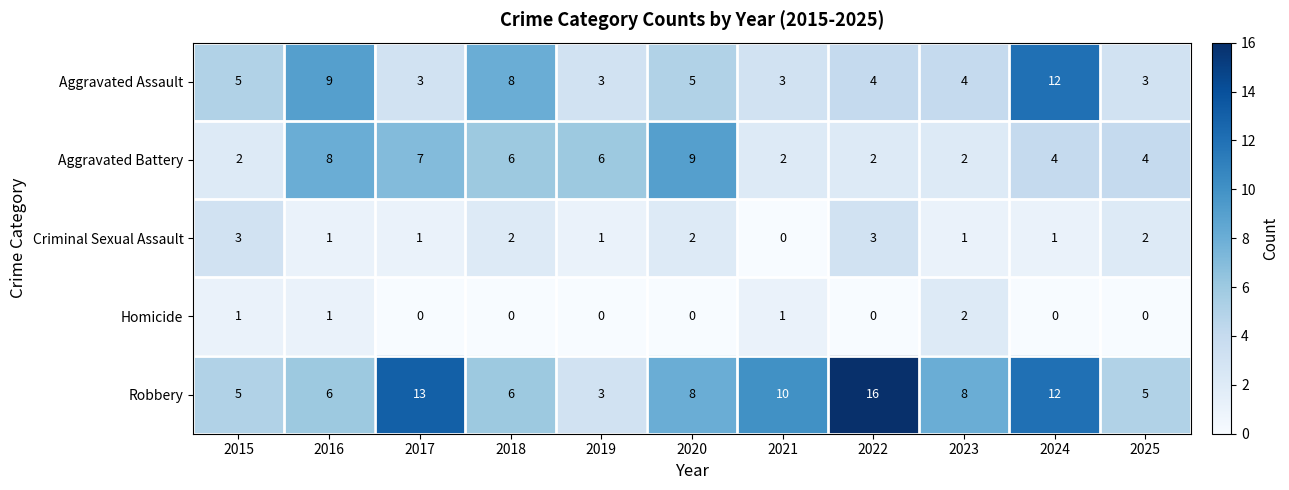

At which label does Aggravated Assault reach its peak?

2024